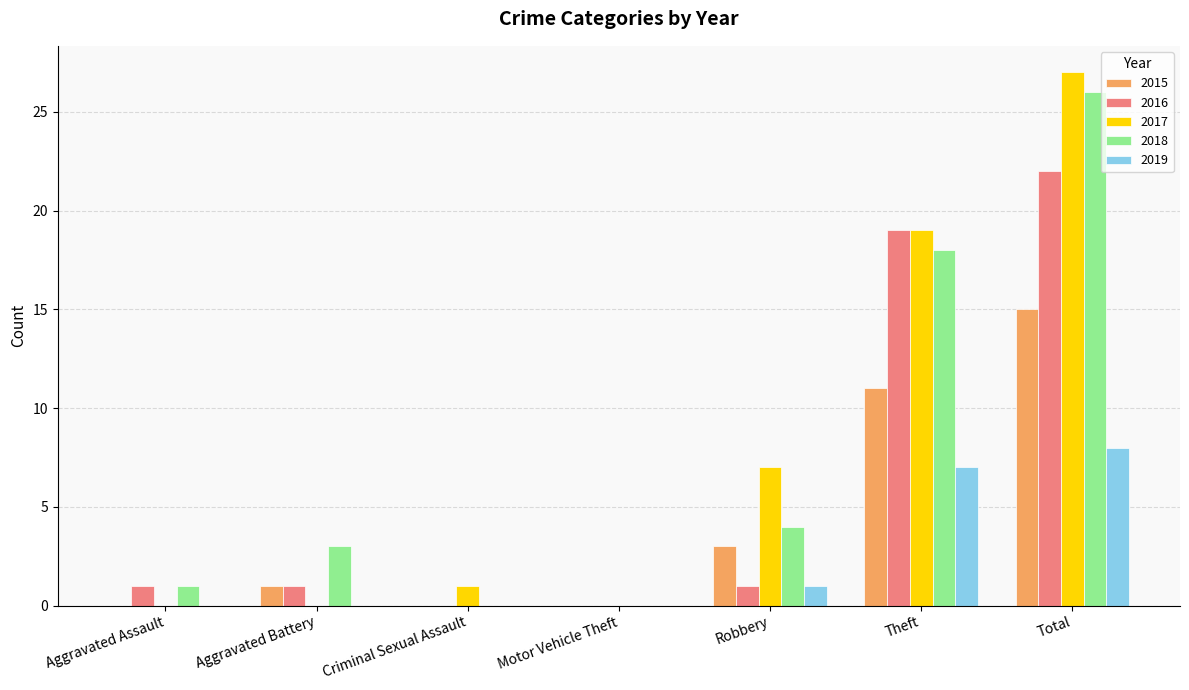

Which series has the widest spread of values?

2017